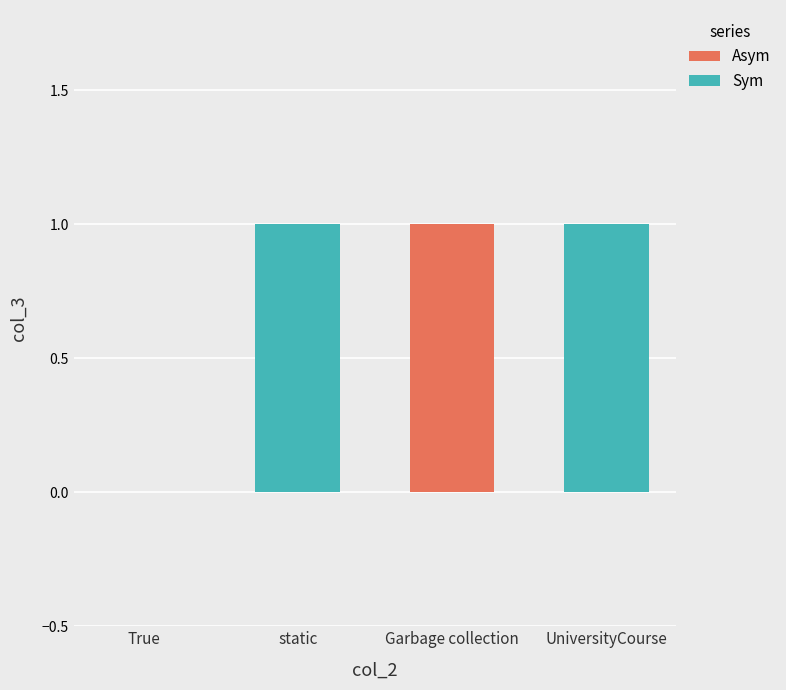

How many series are shown in this chart?

2